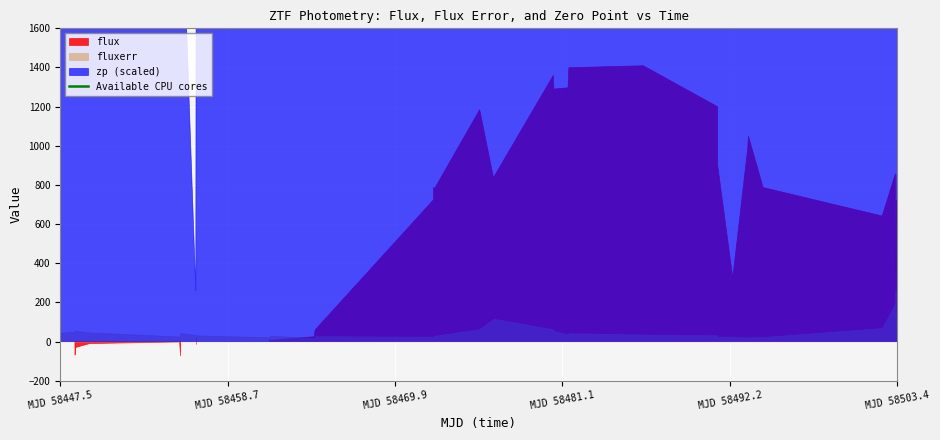

What is the value of the fluxerr point at the 4th from the left?

57.5